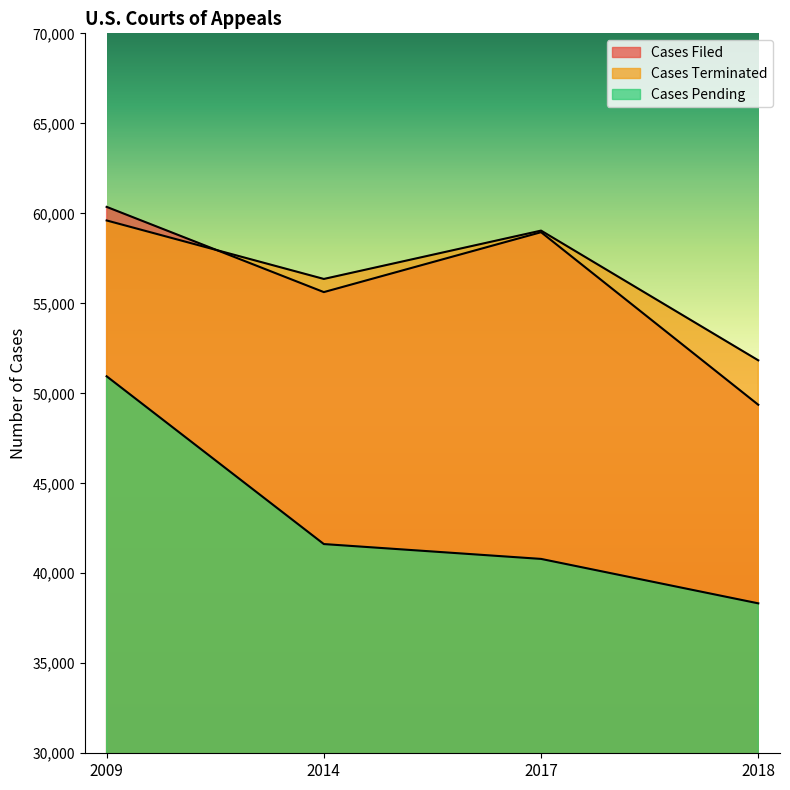

What is the minimum value for Cases Filed?

49363